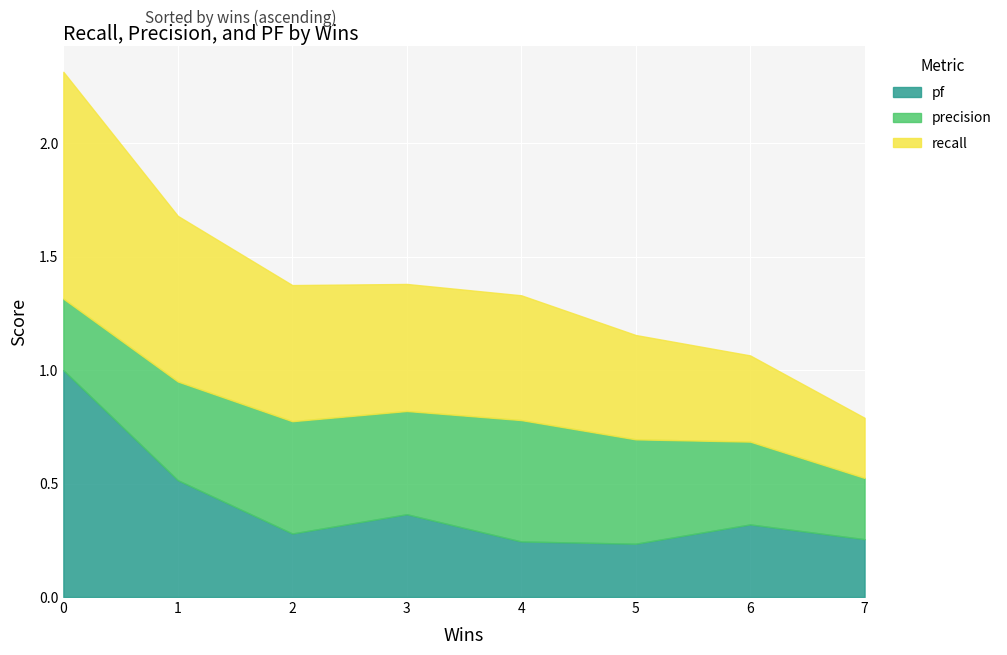

What is the sum of the pf values at 4 and 0?

1.2